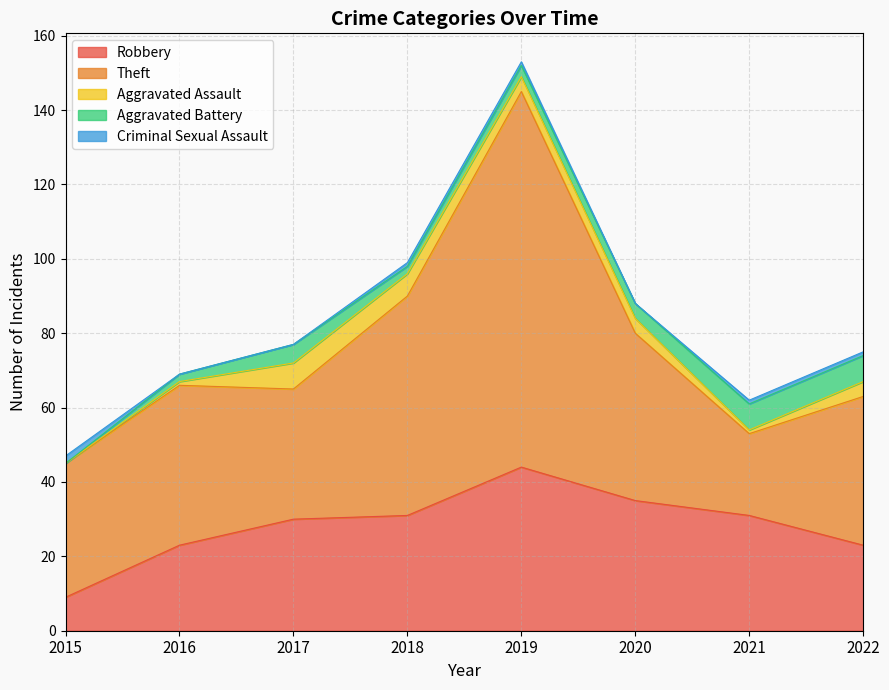

Where do Criminal Sexual Assault and Aggravated Assault first cross each other?

2015 and 2016